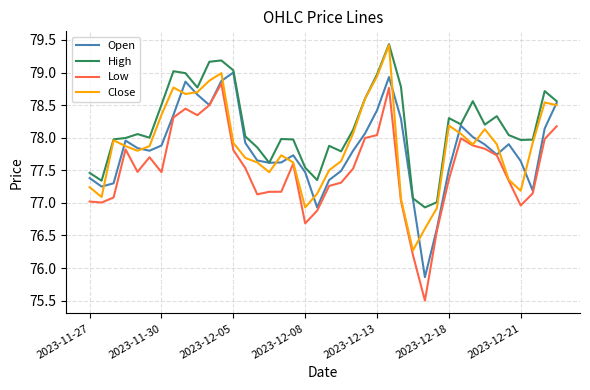

Which series has the largest total across all categories?

High